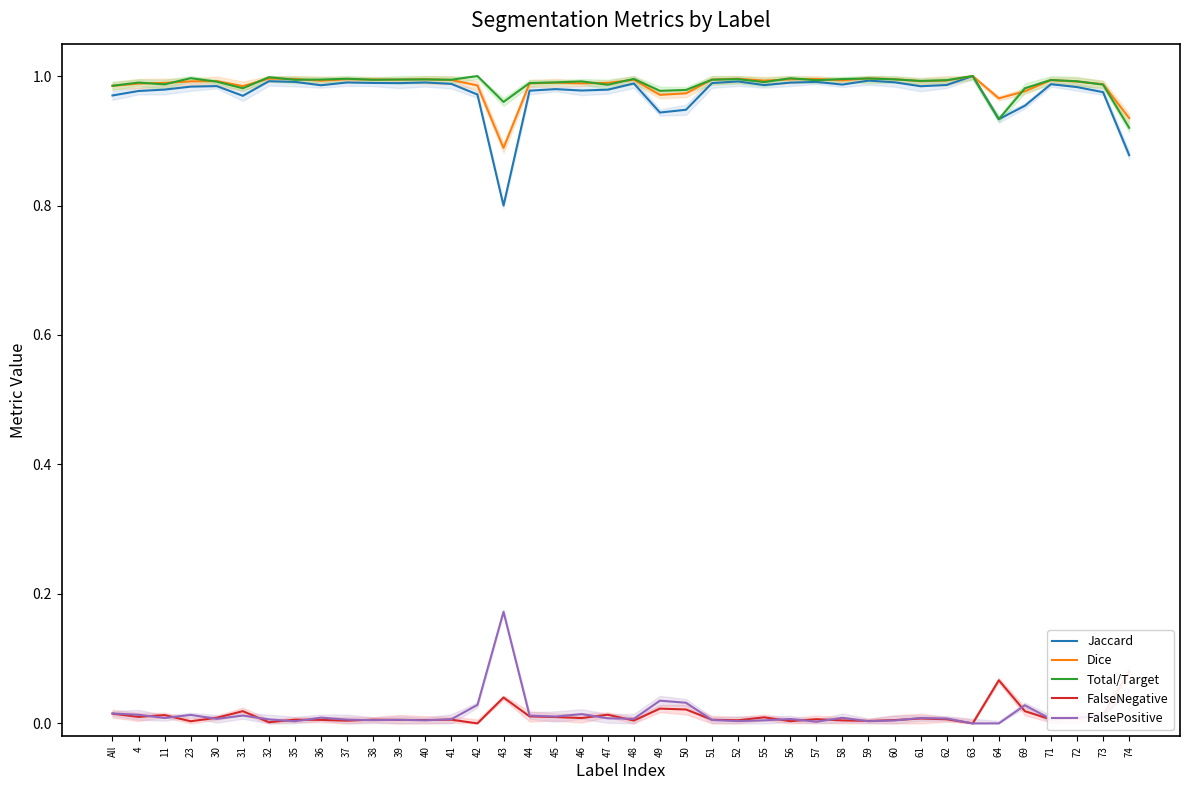

Reading left to right, transcribe all the data shown in this chart.

Jaccard: 1.0	1.0	1.0	1.0	1.0	1.0	1.0	1.0	1.0	1.0	1.0	1.0	1.0	1.0	1.0	0.8	1.0	1.0	1.0	1.0	1.0	0.9	0.9	1.0	1.0	1.0	1.0	1.0	1.0	1.0	1.0	1.0	1.0	1.0	0.9	1.0	1.0	1.0	1.0	0.9
Dice: 1.0	1.0	1.0	1.0	1.0	1.0	1.0	1.0	1.0	1.0	1.0	1.0	1.0	1.0	1.0	0.9	1.0	1.0	1.0	1.0	1.0	1.0	1.0	1.0	1.0	1.0	1.0	1.0	1.0	1.0	1.0	1.0	1.0	1.0	1.0	1.0	1.0	1.0	1.0	0.9
Total/Target: 1.0	1.0	1.0	1.0	1.0	1.0	1.0	1.0	1.0	1.0	1.0	1.0	1.0	1.0	1.0	1.0	1.0	1.0	1.0	1.0	1.0	1.0	1.0	1.0	1.0	1.0	1.0	1.0	1.0	1.0	1.0	1.0	1.0	1.0	0.9	1.0	1.0	1.0	1.0	0.9
FalseNegative: 0.0	0.0	0.0	0.0	0.0	0.0	0.0	0.0	0.0	0.0	0.0	0.0	0.0	0.0	0.0	0.0	0.0	0.0	0.0	0.0	0.0	0.0	0.0	0.0	0.0	0.0	0.0	0.0	0.0	0.0	0.0	0.0	0.0	0.0	0.1	0.0	0.0	0.0	0.0	0.1
FalsePositive: 0.0	0.0	0.0	0.0	0.0	0.0	0.0	0.0	0.0	0.0	0.0	0.0	0.0	0.0	0.0	0.2	0.0	0.0	0.0	0.0	0.0	0.0	0.0	0.0	0.0	0.0	0.0	0.0	0.0	0.0	0.0	0.0	0.0	0.0	0.0	0.0	0.0	0.0	0.0	0.0